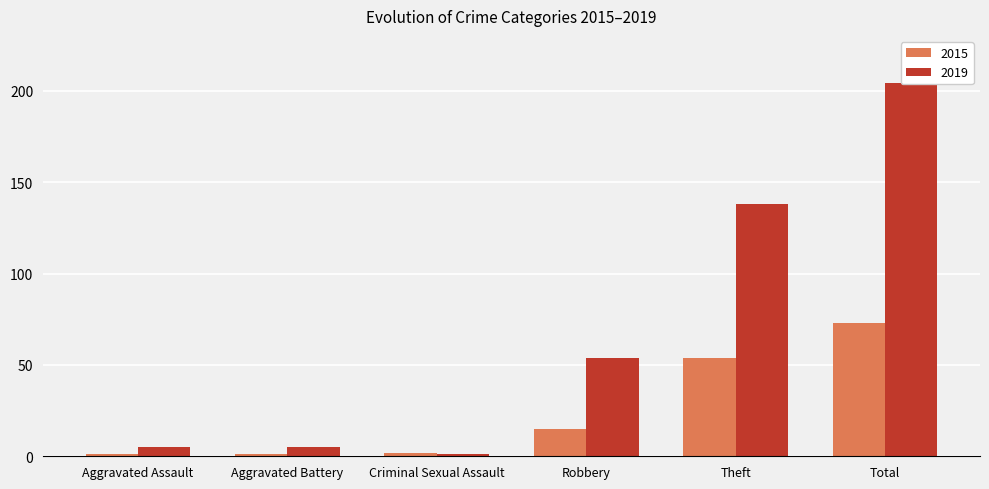

The value of 2015 at Aggravated Battery is 0. True or false?

False